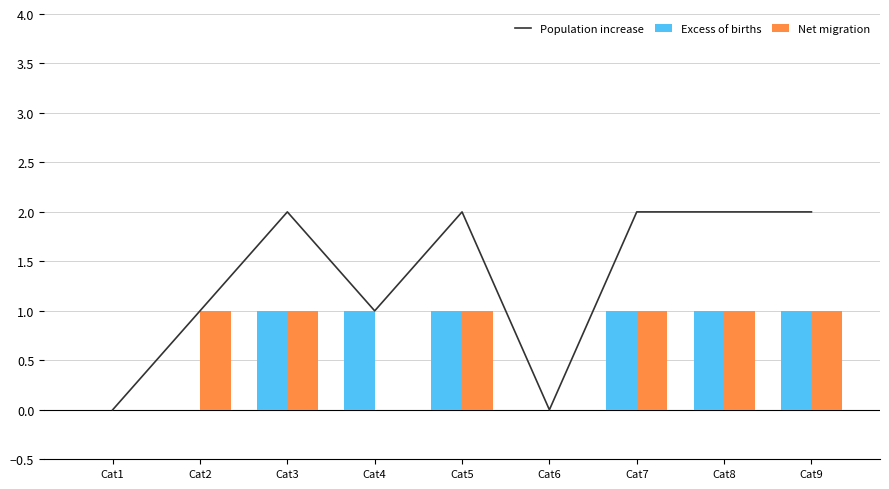

At which label does Excess of births reach its minimum?

Cat1